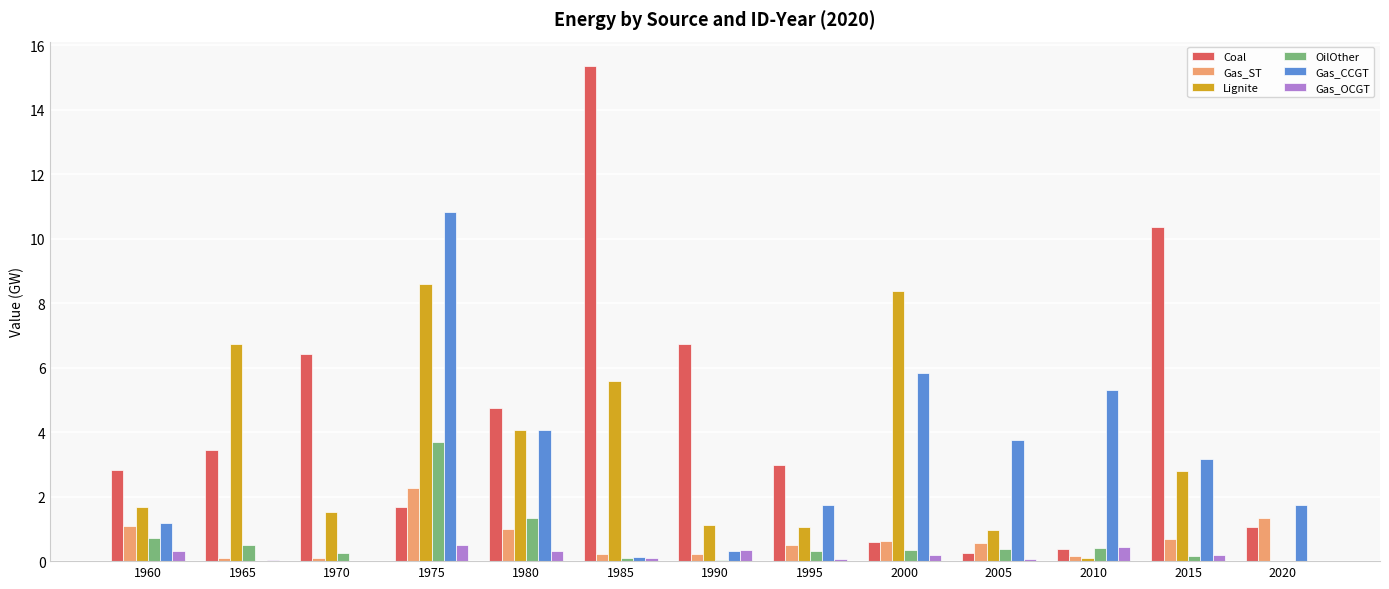

How many groups of bars are there?

13